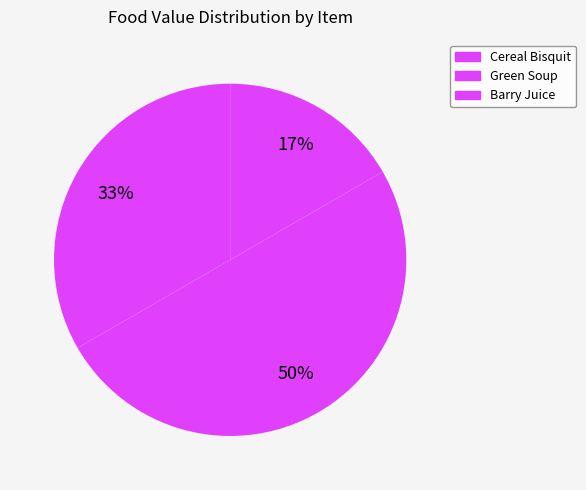

How many slices are in this pie chart?

3